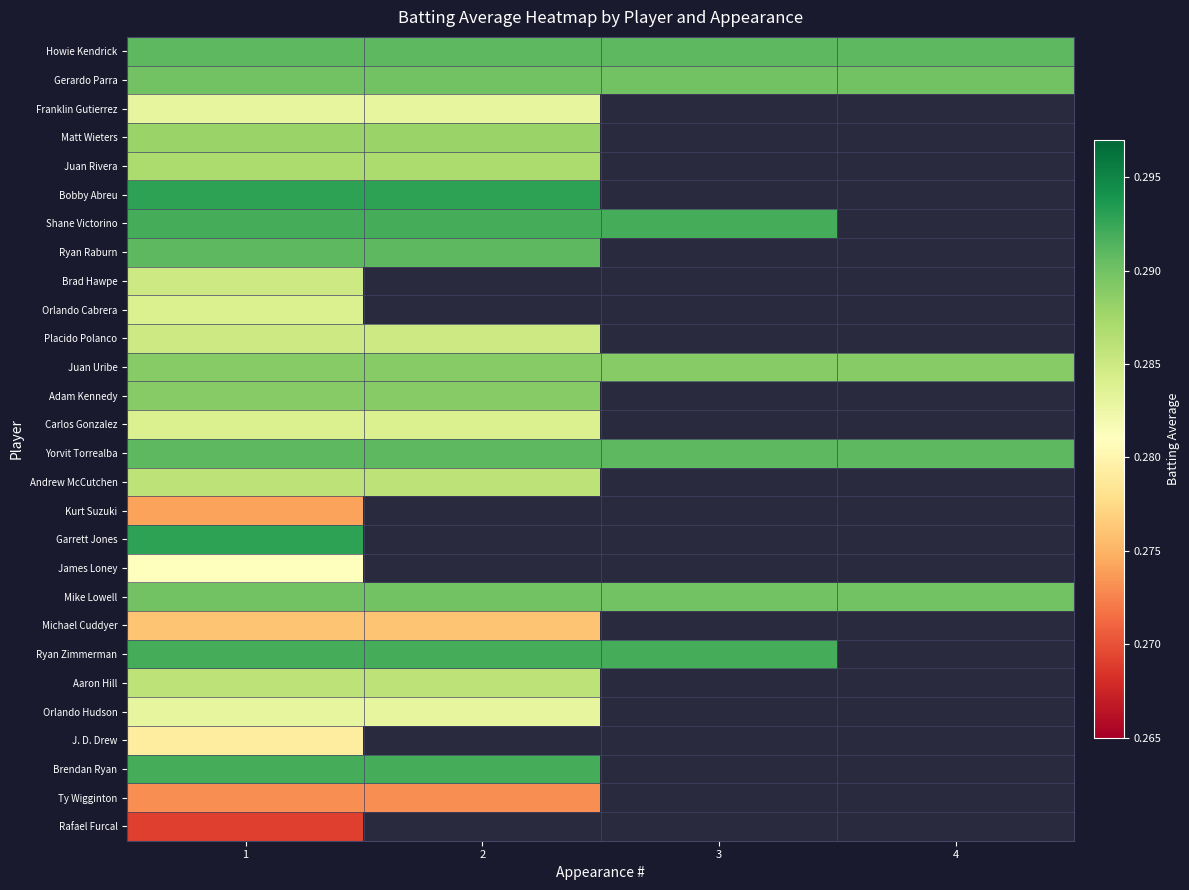

At which label is Brad Hawpe closest to 0?

1